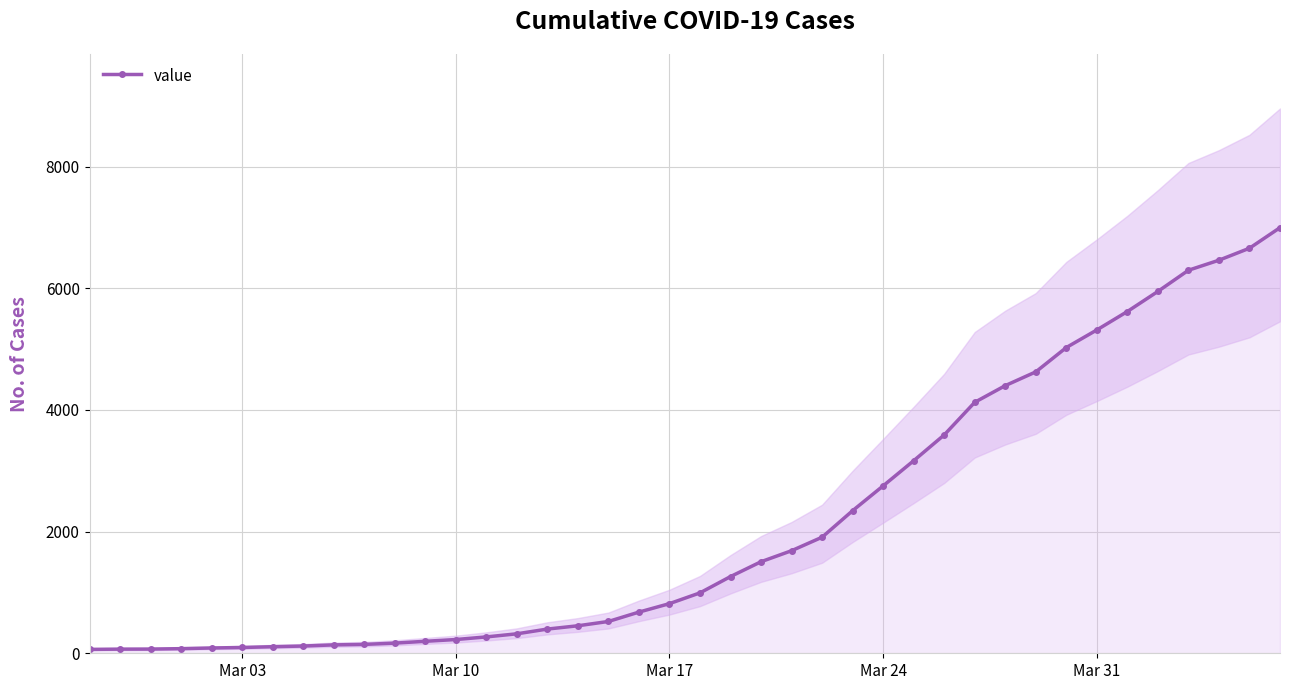

True or false: there are more than 1 points higher than both neighbors.

False